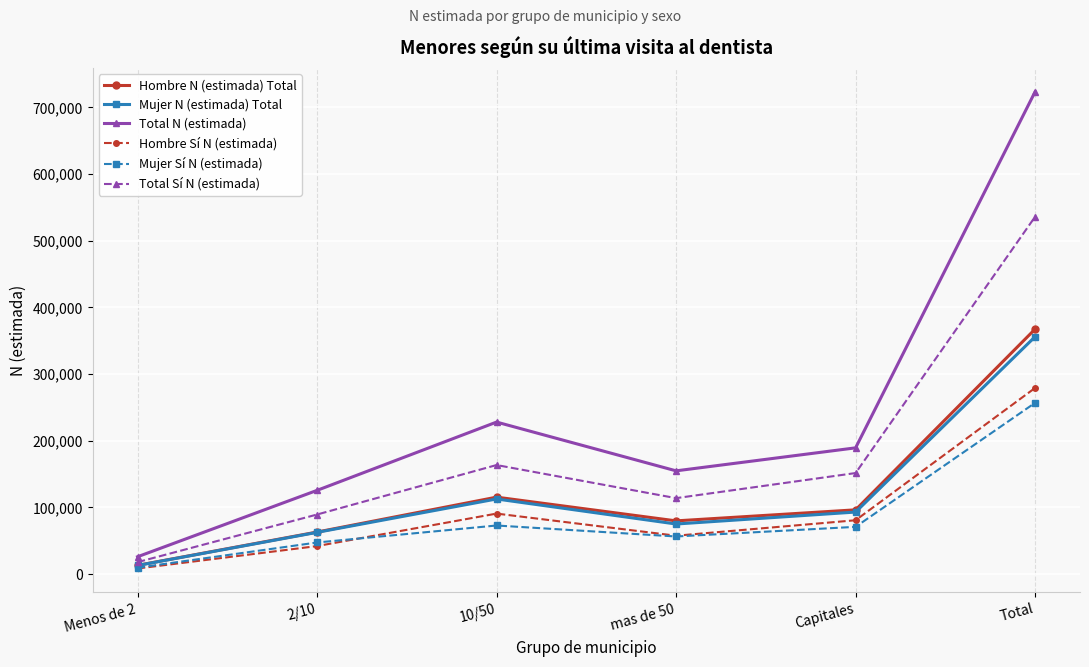

What is the sum of all Hombre Sí N (estimada) values?

558264